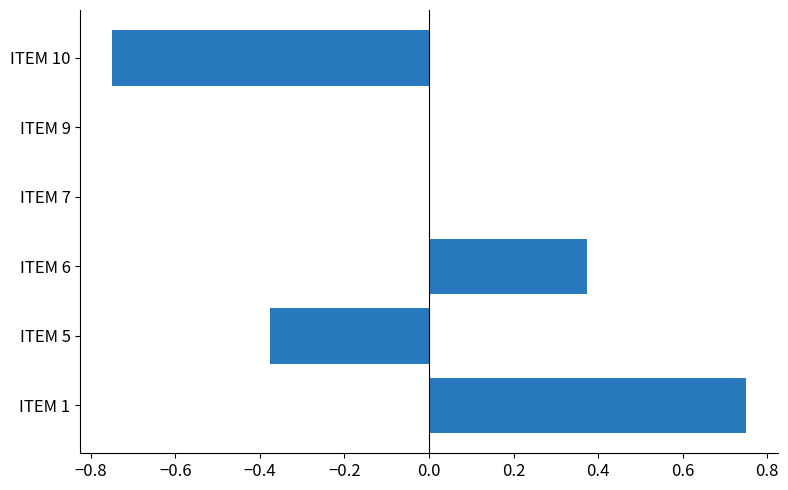

Which label corresponds to the largest value in the chart?

ITEM 1